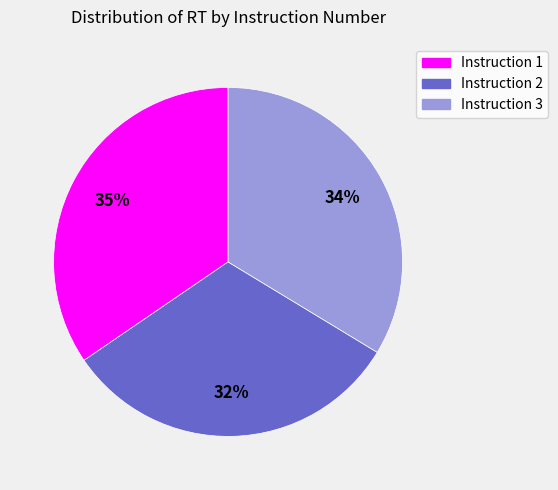

To the nearest percent, what is the average slice percentage?

33%